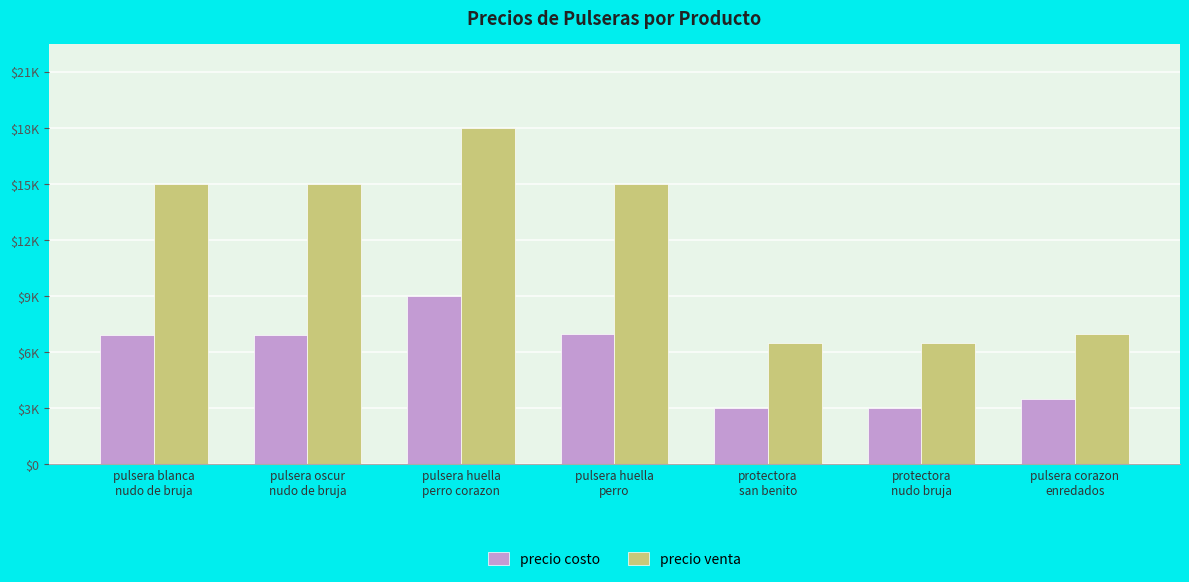

Which label corresponds to the smallest value in the chart?

protectora
san benito